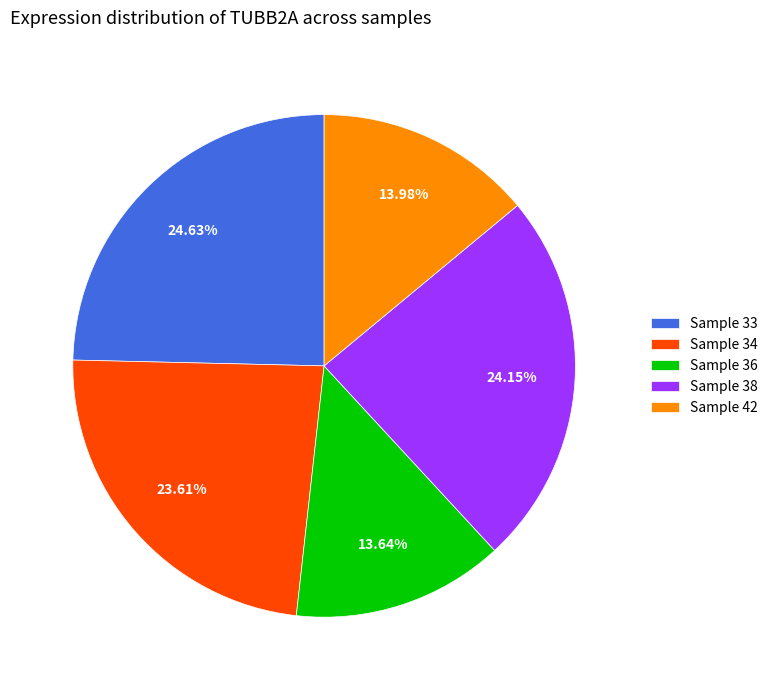

Do Sample 36 and Sample 33 together represent more than half of the pie?

No